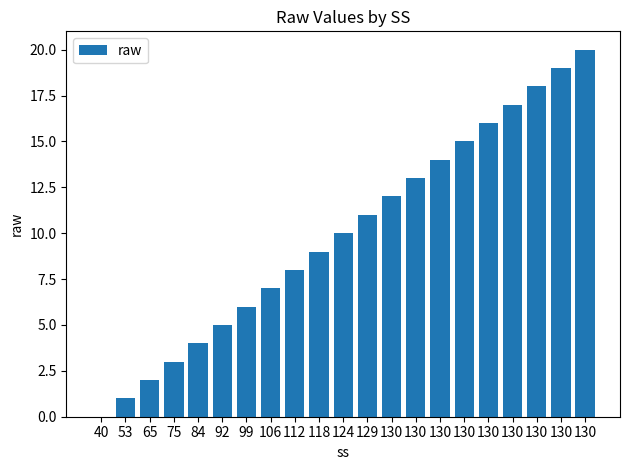

Approximately how many times larger is the value at 65 compared to 118?

0.2